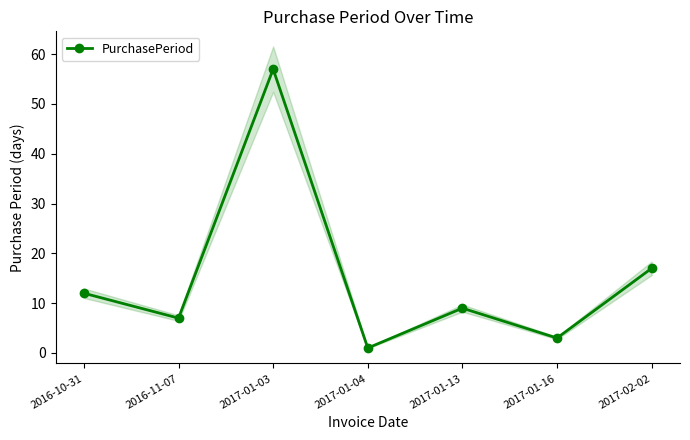

How many interior local valleys (lower than both neighbors) does the data have?

3